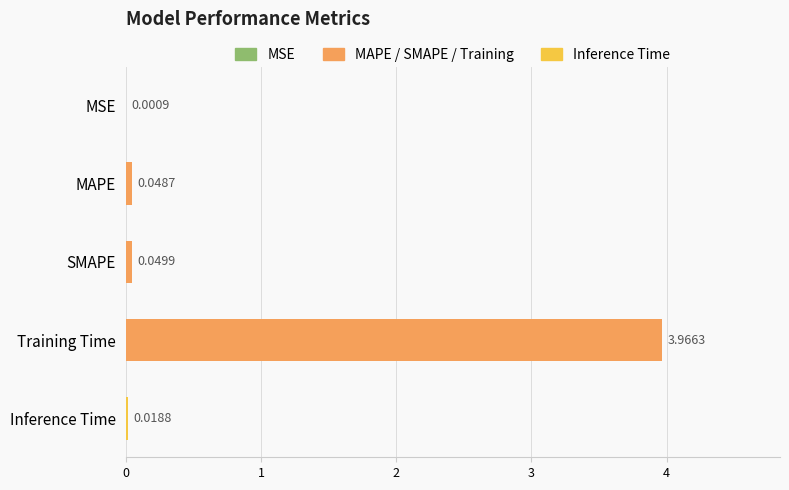

Between Inference Time and MAPE, which is larger?

MAPE